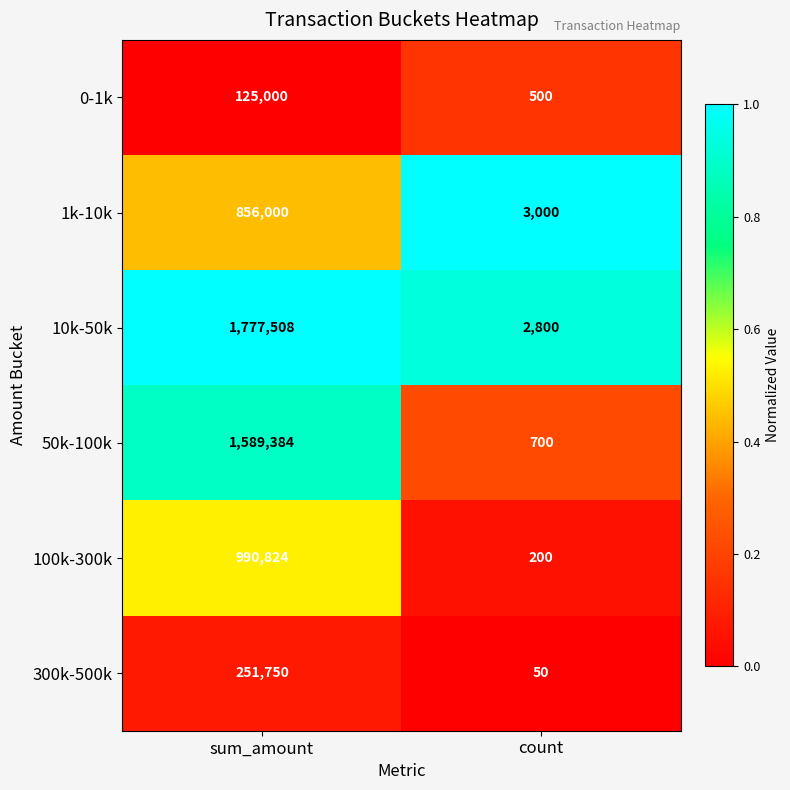

Reading left to right, what are all the values shown in this chart?

0-1k: sum_amount=125000	count=500
1k-10k: sum_amount=856000	count=3000
10k-50k: sum_amount=1777508	count=2800
50k-100k: sum_amount=1589384	count=700
100k-300k: sum_amount=990824	count=200
300k-500k: sum_amount=251750	count=50